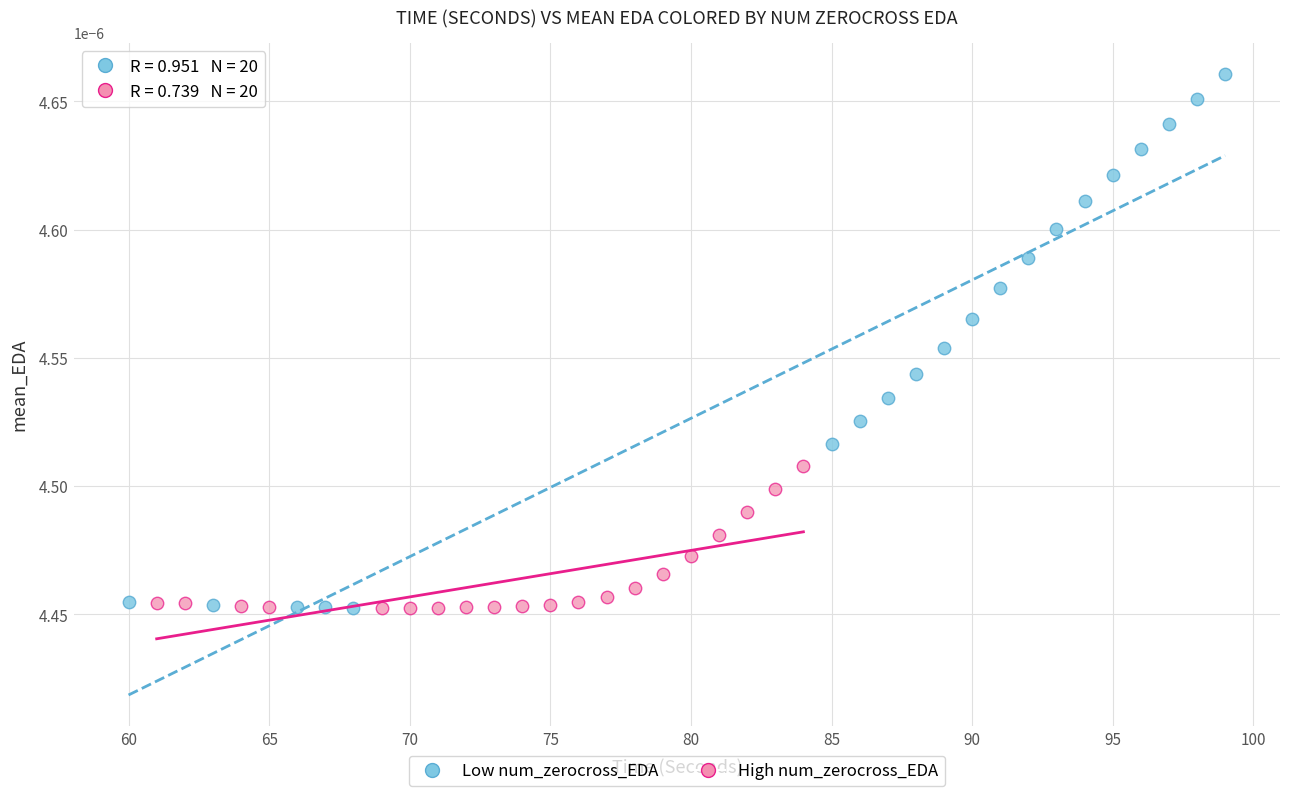

Which series has the largest Y range (max minus min)?

Low num_zerocross_EDA